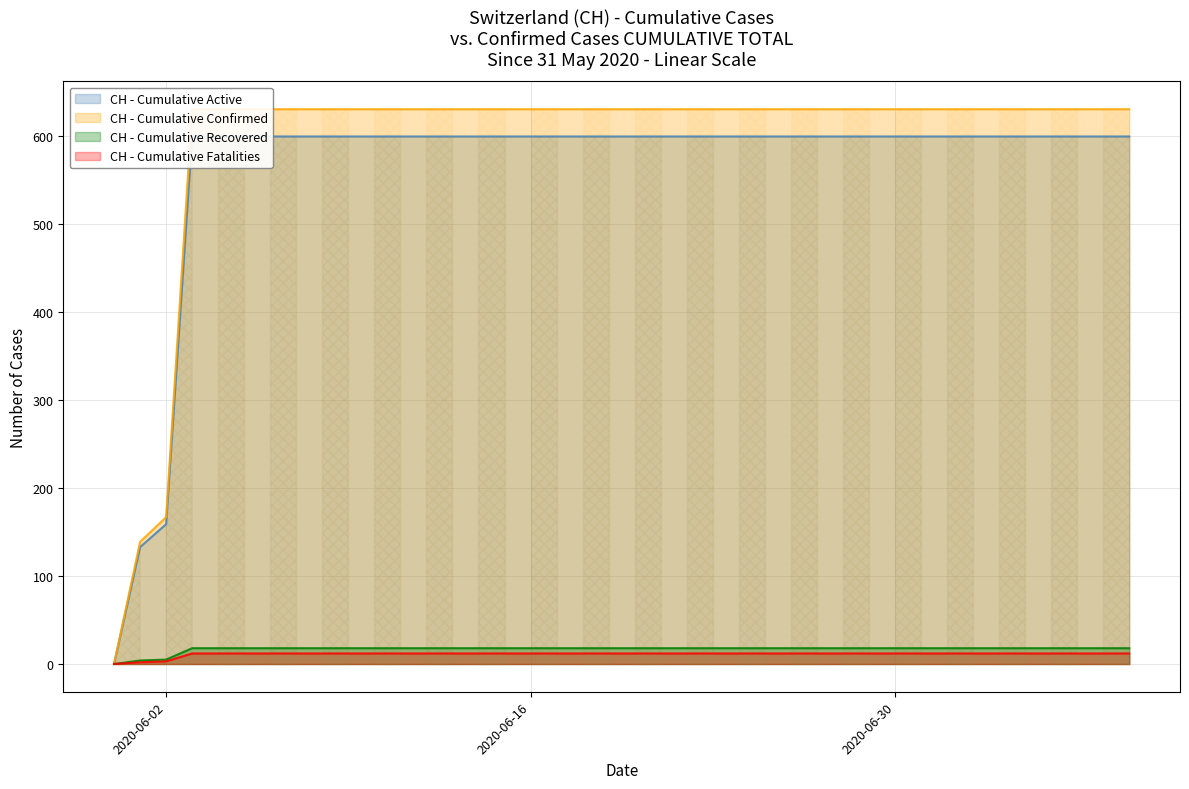

Rank the categories by value from highest to lowest.

2020-06-03, 2020-06-04, 2020-06-05, 2020-06-06, 2020-06-07, 2020-06-08, 2020-06-09, 2020-06-10, 2020-06-11, 2020-06-12, 2020-06-13, 2020-06-14, 2020-06-15, 2020-06-16, 2020-06-17, 2020-06-18, 2020-06-19, 2020-06-20, 2020-06-21, 2020-06-22, 2020-06-23, 2020-06-24, 2020-06-25, 2020-06-26, 2020-06-27, 2020-06-28, 2020-06-29, 2020-06-30, 2020-07-01, 2020-07-02, 2020-07-03, 2020-07-04, 2020-07-05, 2020-07-06, 2020-07-07, 2020-07-08, 2020-07-09, 2020-06-02, 2020-06-01, 2020-05-31